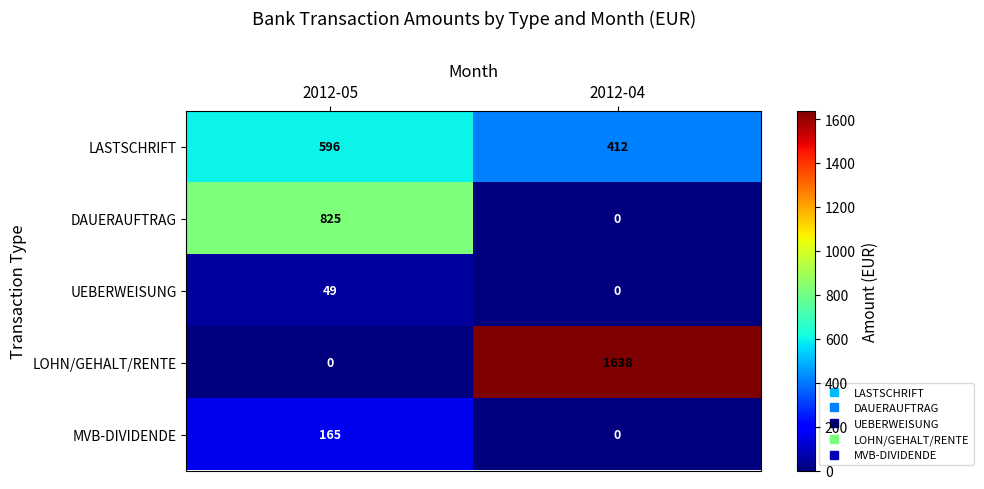

Count the number of categories in the chart.

2